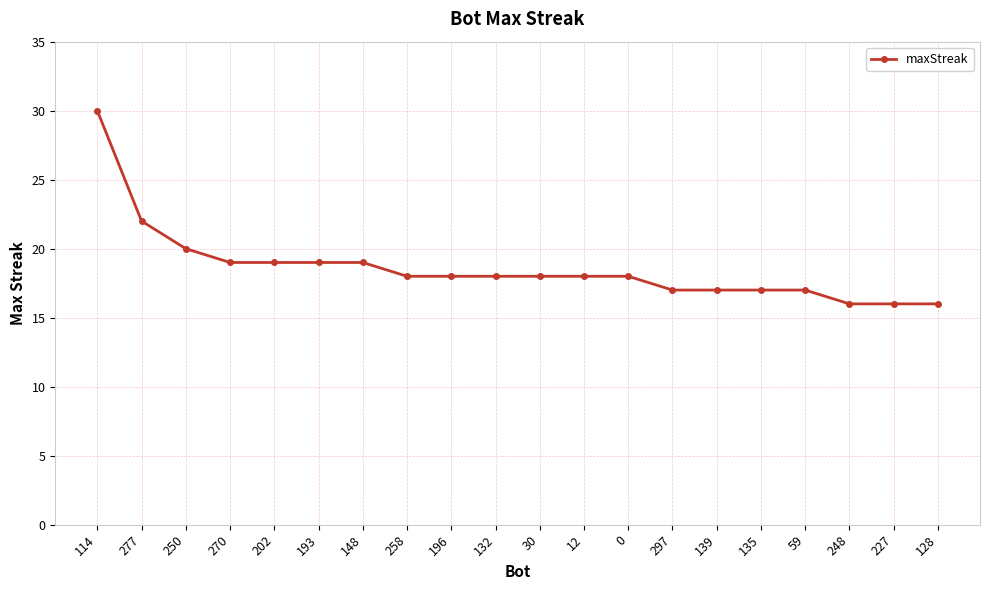

Count the number of categories in the chart.

20